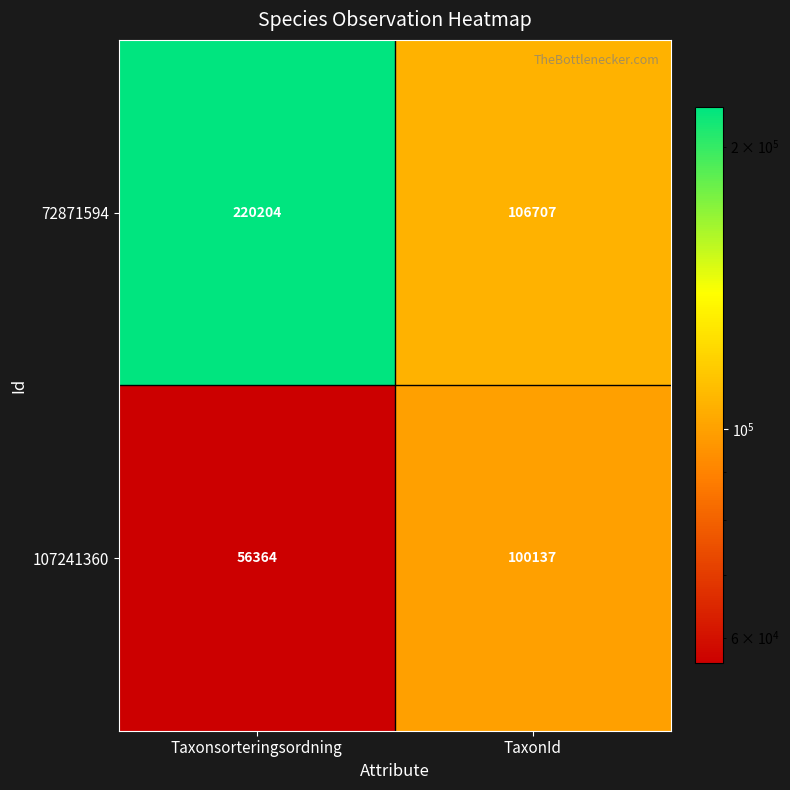

Rank the series by their maximum value, from lowest to highest.

107241360, 72871594